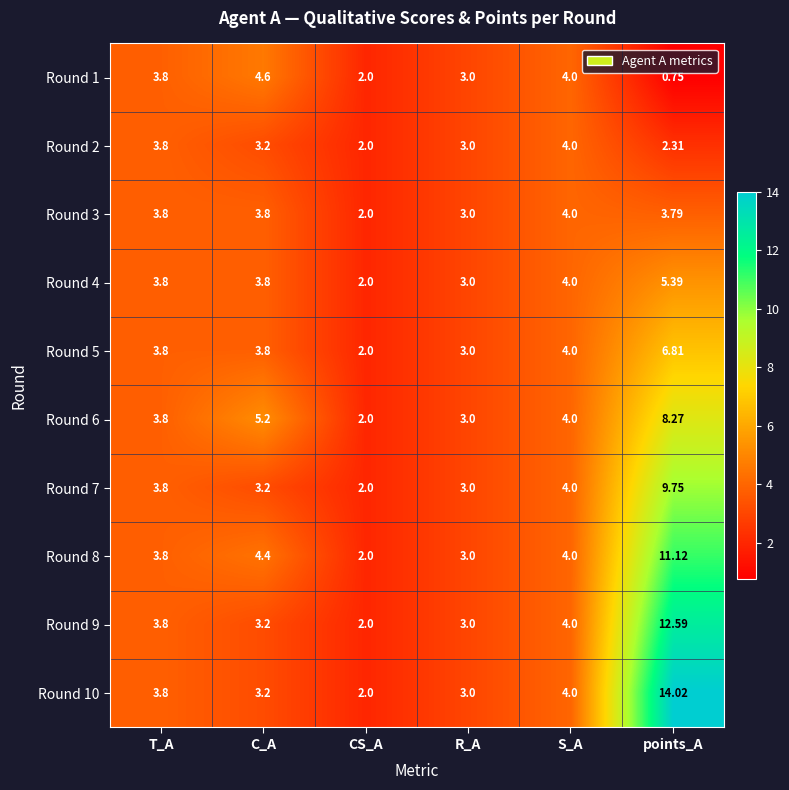

At how many categories does at least one series exceed 12?

1